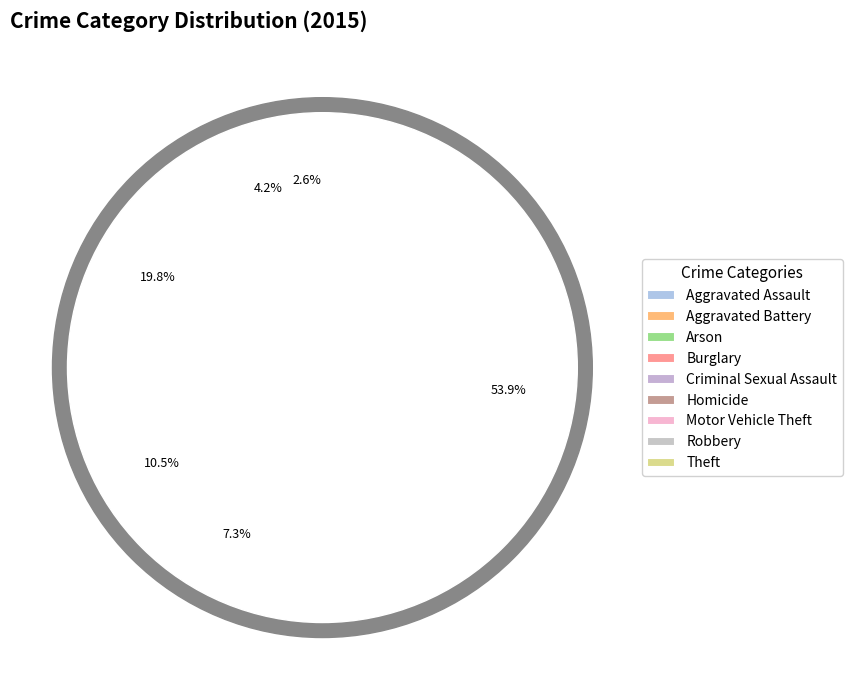

What percentage is NOT represented by Theft?

46.1%